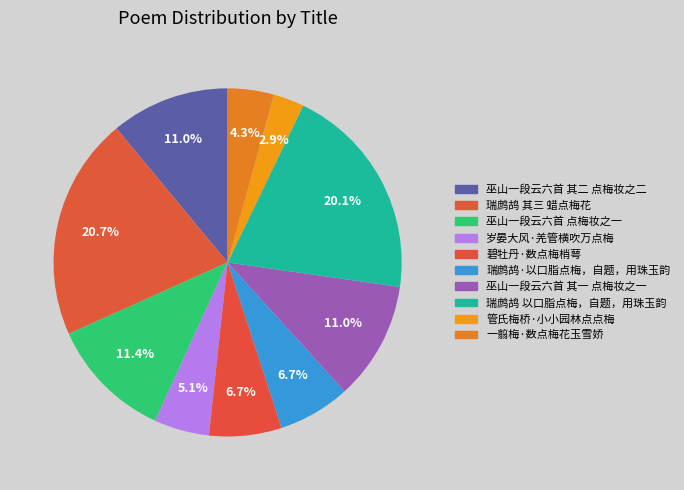

Is there a majority slice in this chart?

No